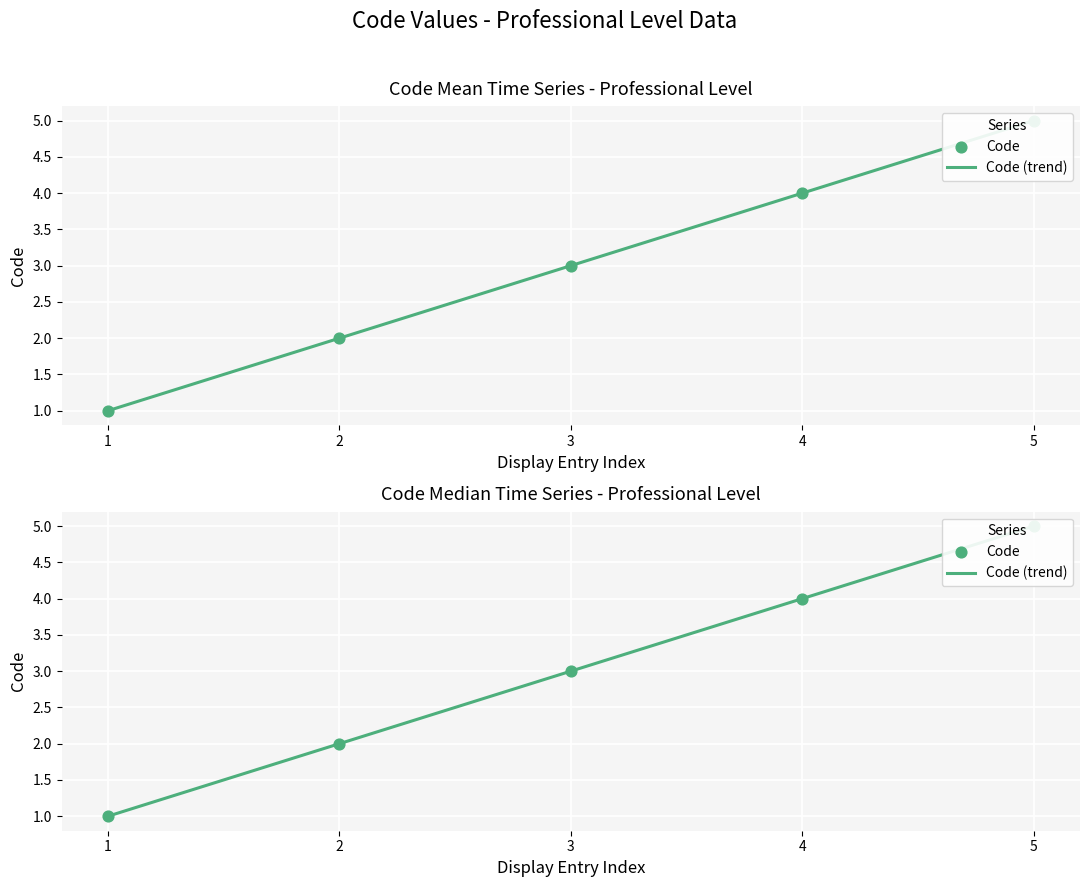

Between 4 and 1, which is larger?

4